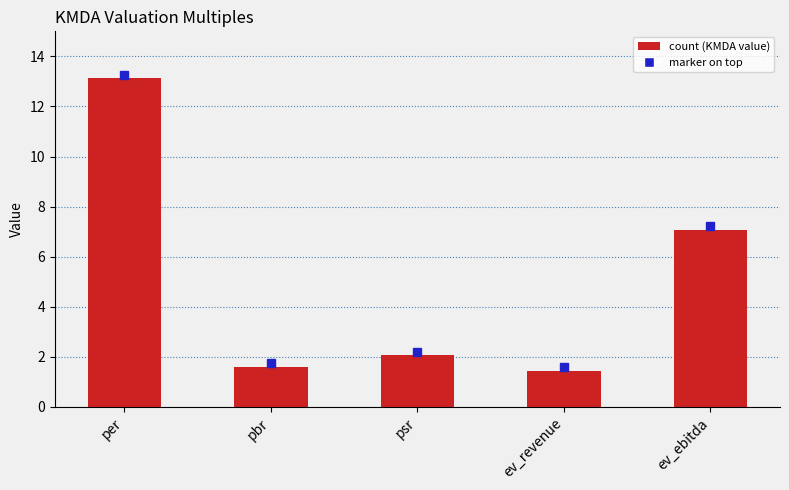

What is the value of the 5th bar from the left?

7.1